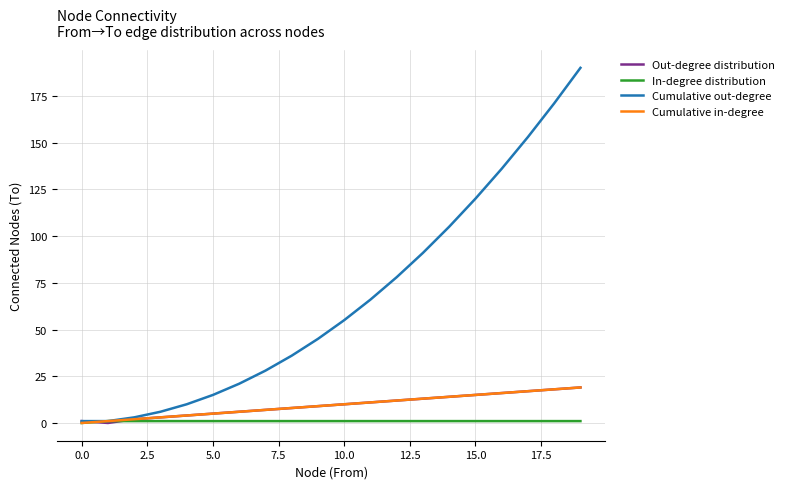

Which series has the largest range (max minus min)?

Cumulative out-degree